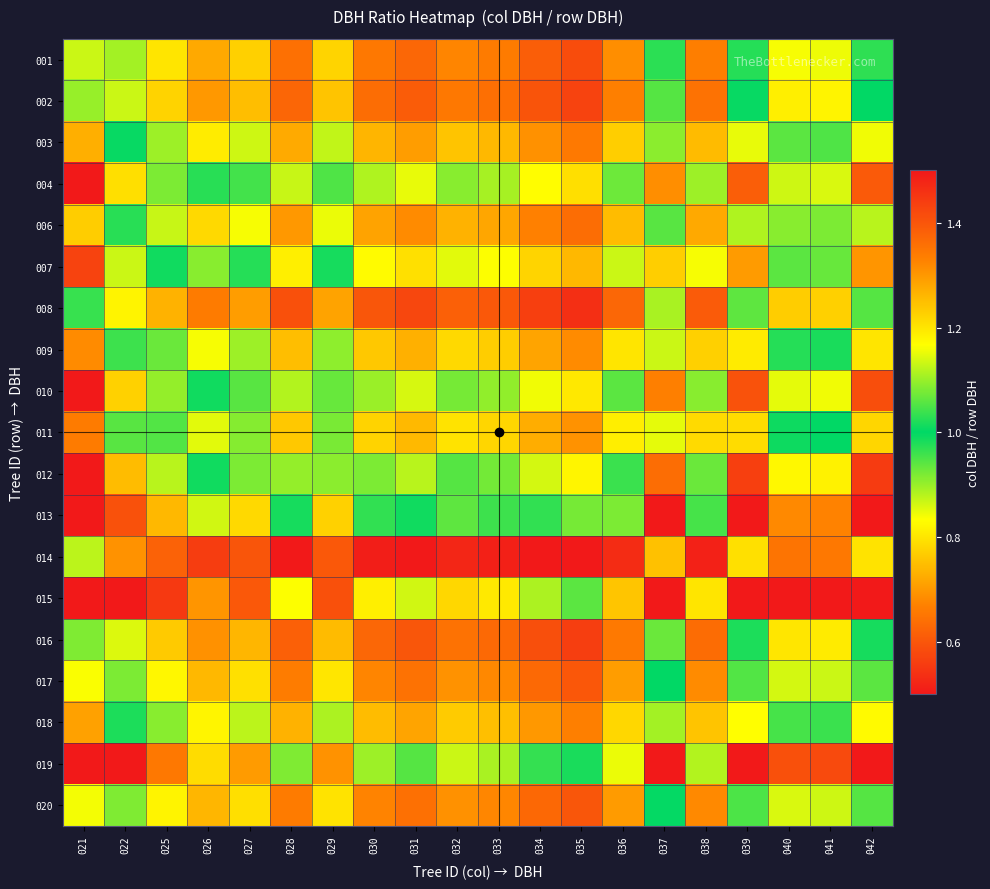

What is the smallest value displayed?

0.5